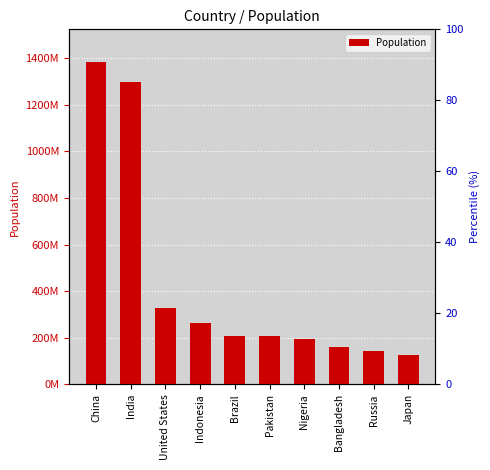

What is the sum of all values?

4313320582